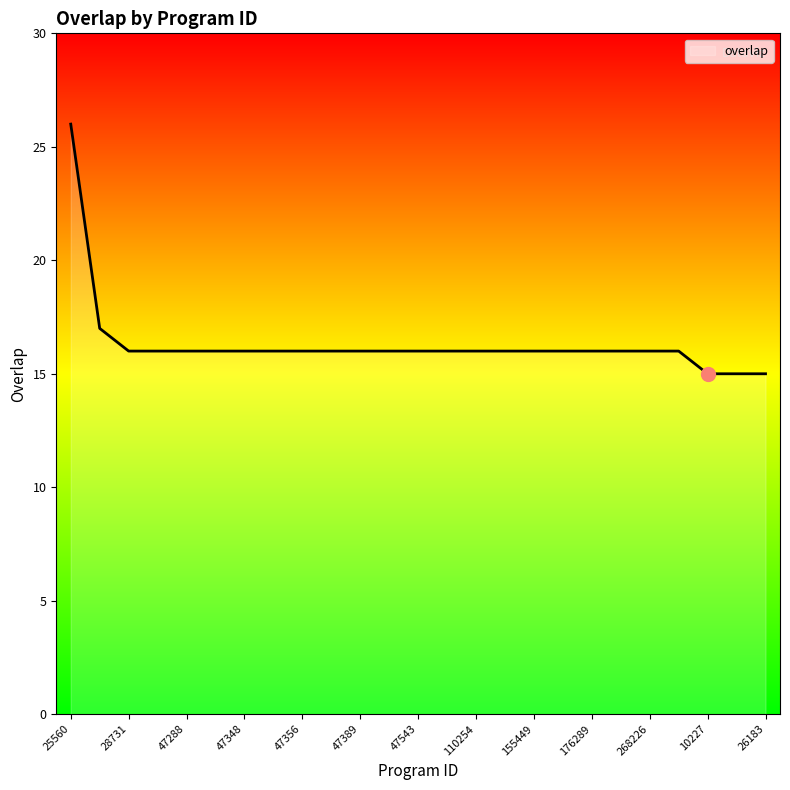

What is the average value?

16